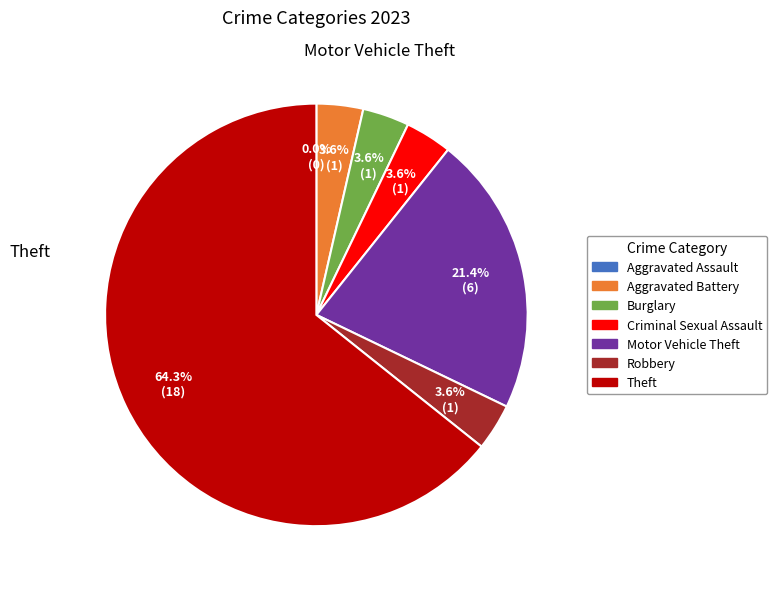

Which category accounts for the majority?

Theft